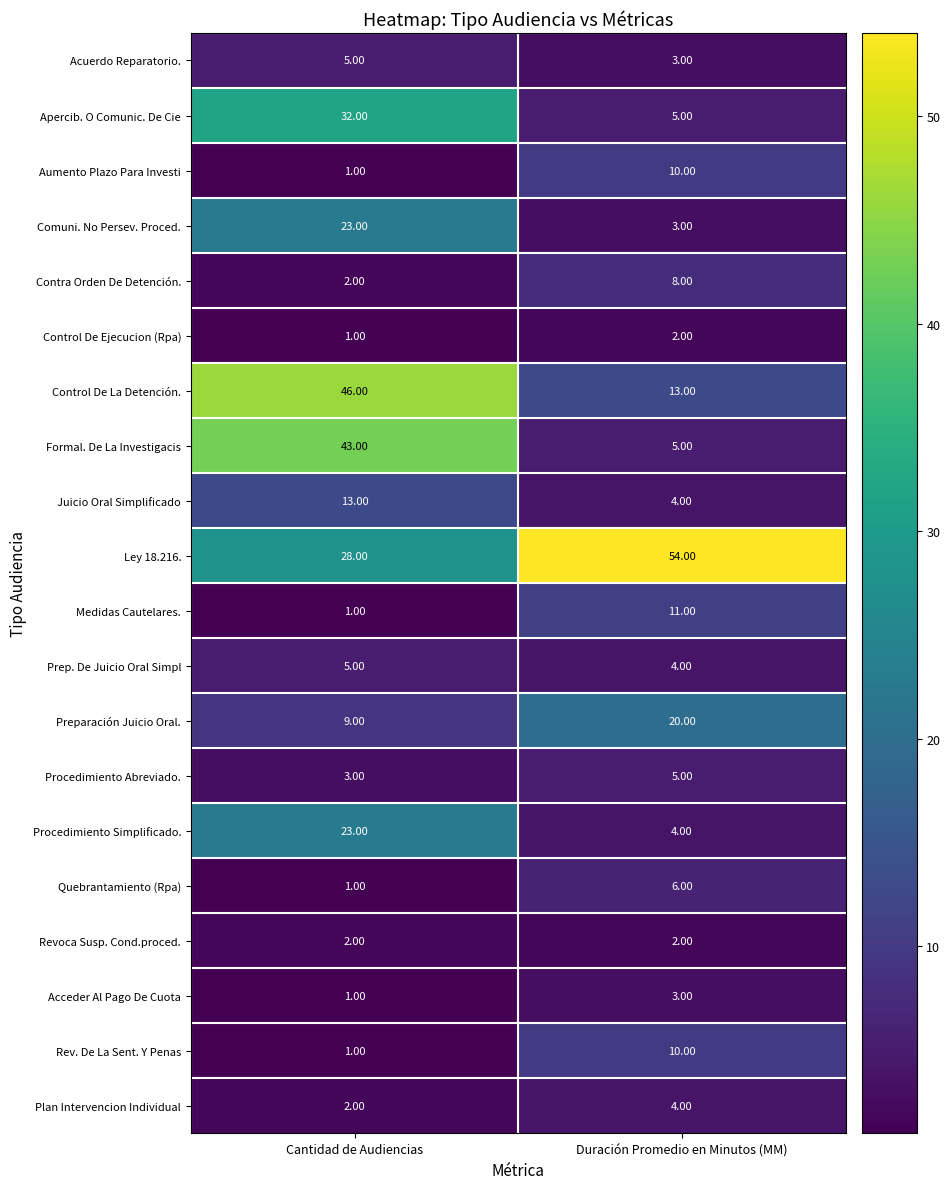

At how many categories does at least one series exceed 35?

2